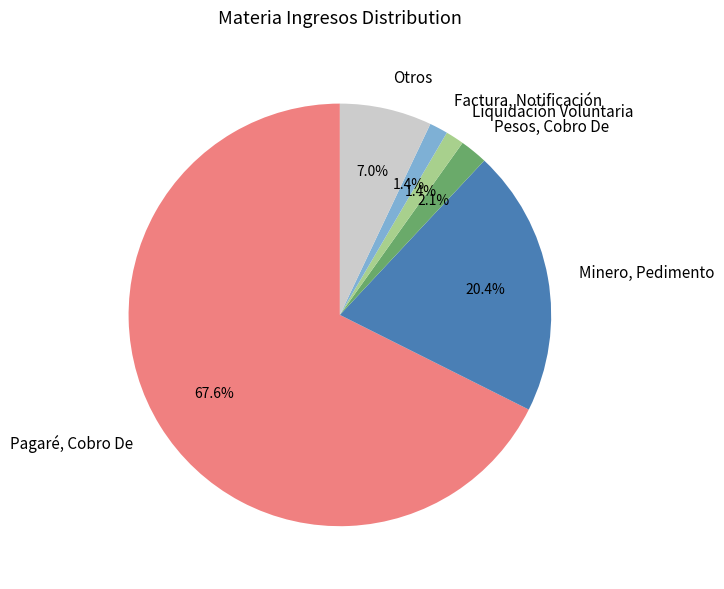

Does Pagaré, Cobro De represent more than half of the total?

Yes